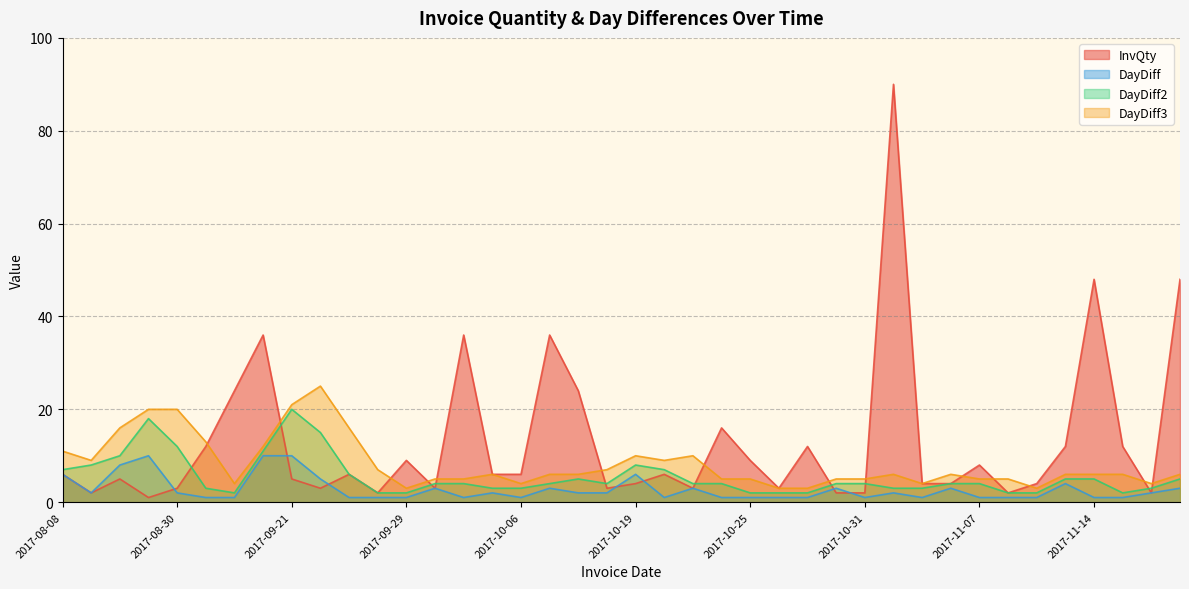

At which category is the sum across all series the highest?

2017-11-02